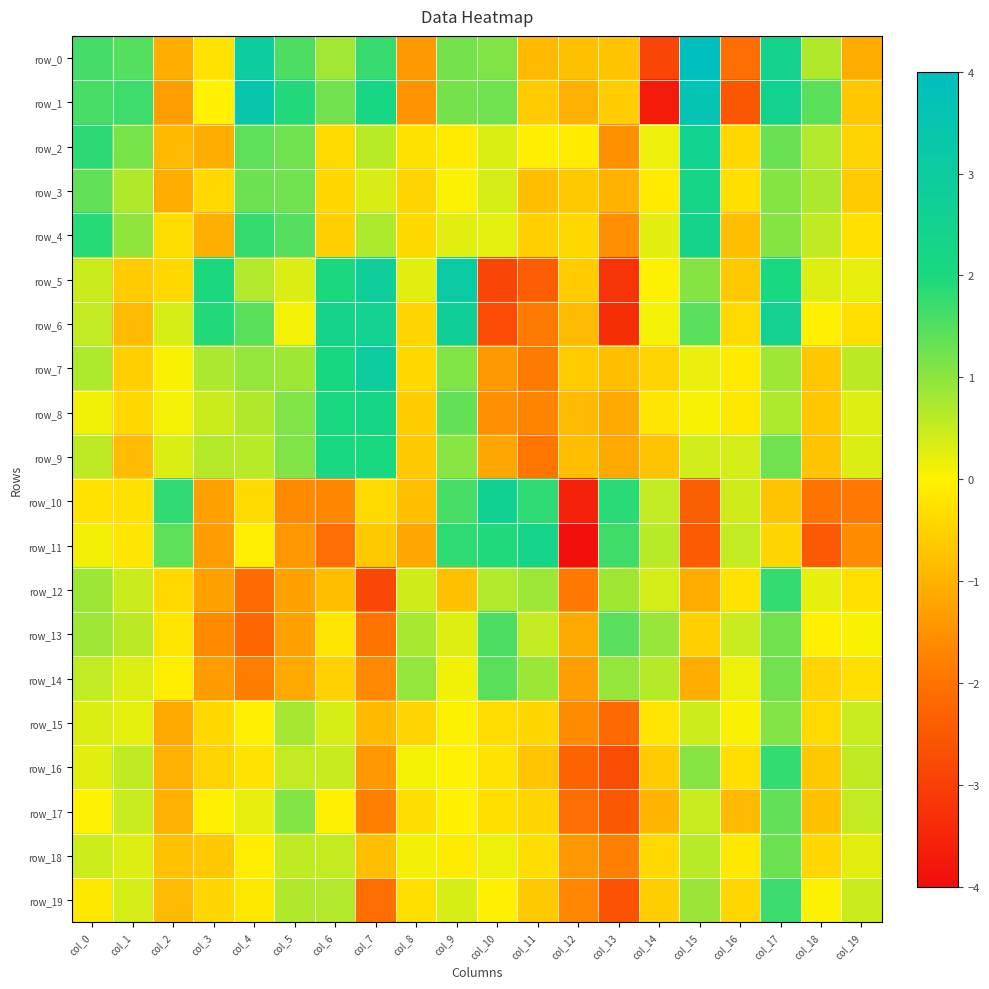

Rank the series at col_5 from highest to lowest value.

row_1, row_0, row_4, row_3, row_2, row_8, row_9, row_17, row_7, row_15, row_19, row_18, row_16, row_5, row_6, row_14, row_12, row_13, row_11, row_10